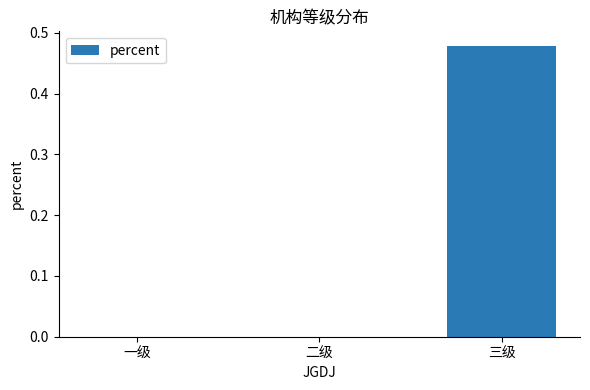

Which category has the highest value across all series?

三级